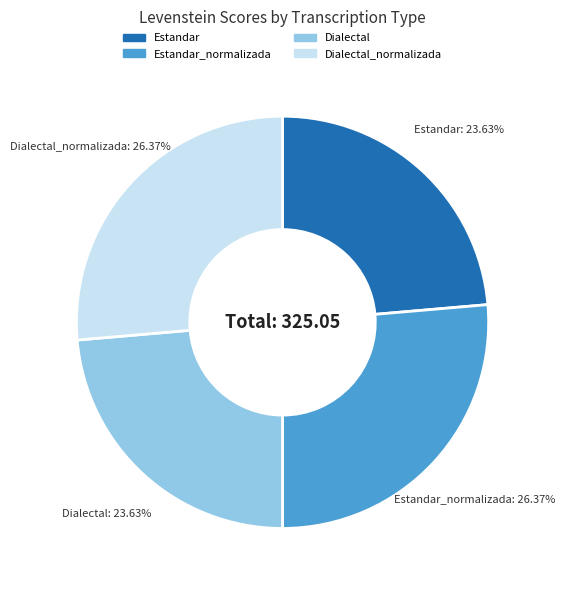

Is the sum of Dialectal and Estandar greater than half?

No